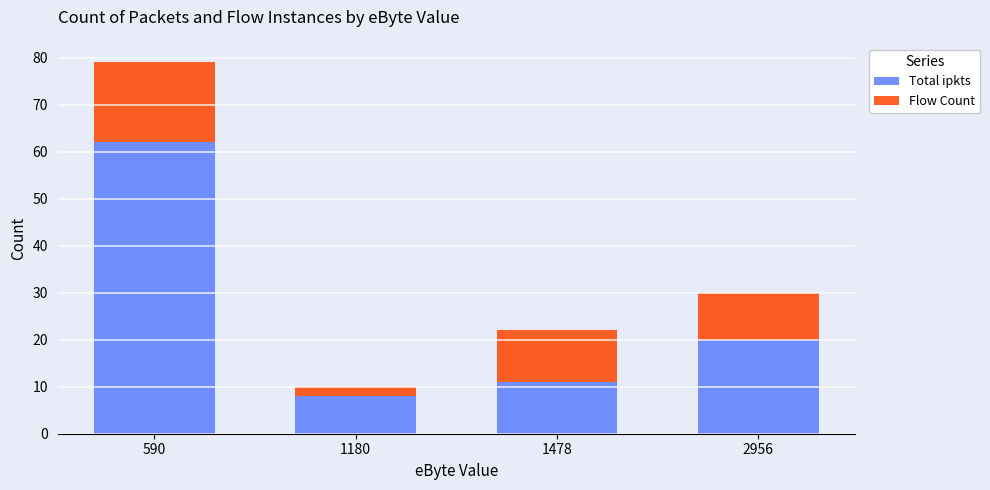

What are all the series names shown in the legend?

Total ipkts, Flow Count